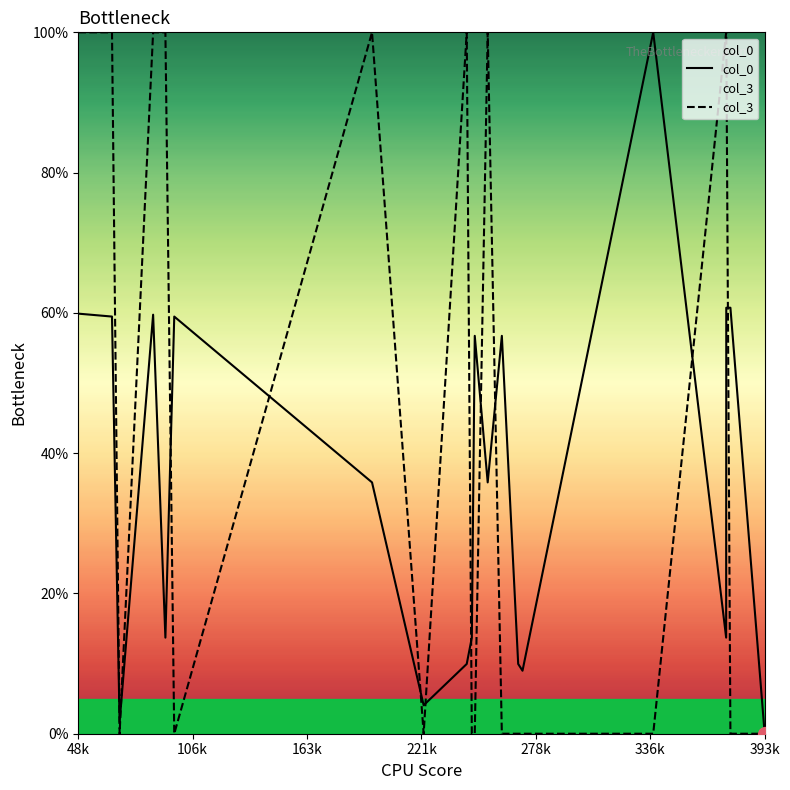

What is the value of the col_0 point at the 18th from the left?

60.7